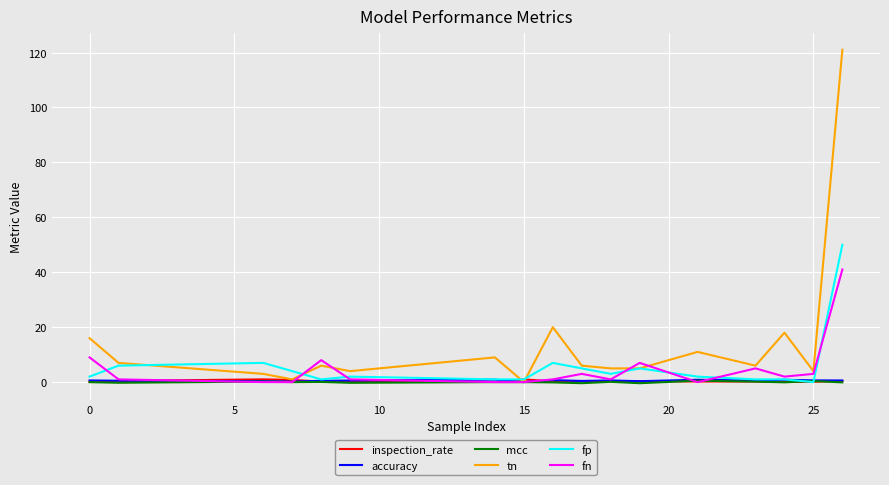

Which series has the largest total across all categories?

tn